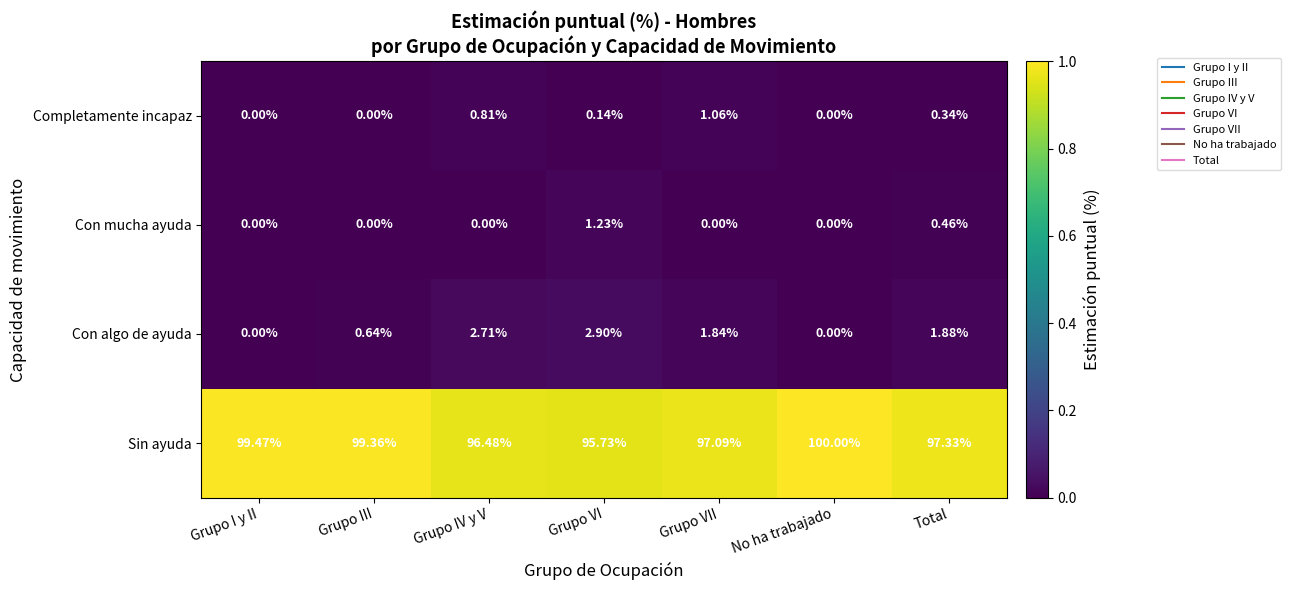

Rank the series by their maximum value, from highest to lowest.

Sin ayuda, Con algo de ayuda, Con mucha ayuda, Completamente incapaz